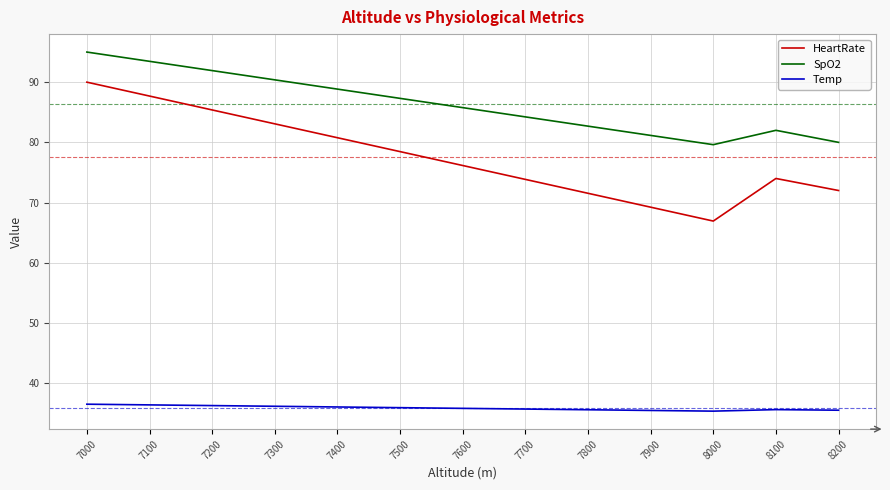

What is the minimum value shown in the chart?

35.3